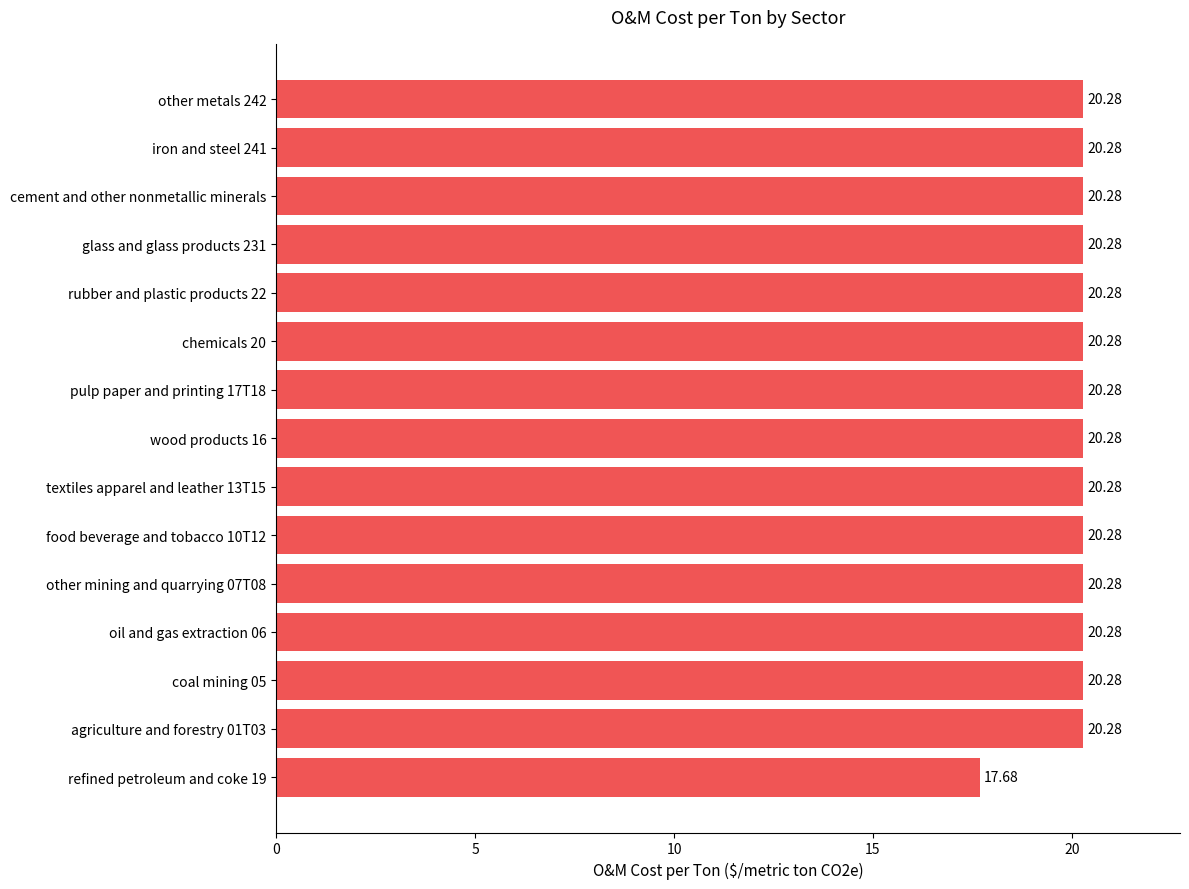

Count the number of values greater than 20.

14